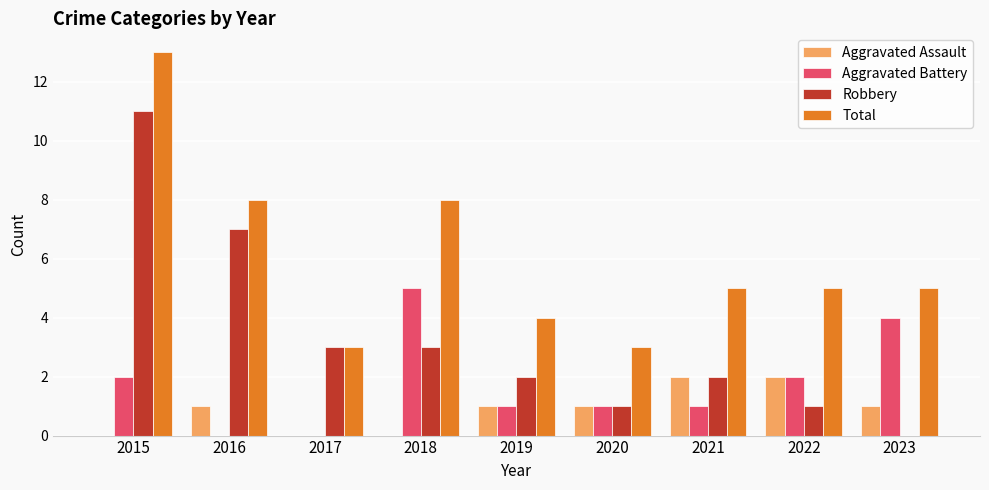

Between 2016 and 2020, which series saw the biggest shift?

Robbery